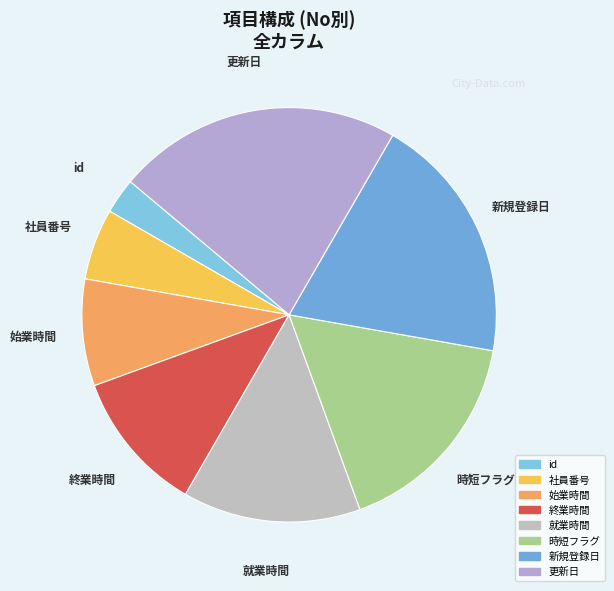

Is 始業時間 the majority of the pie?

No